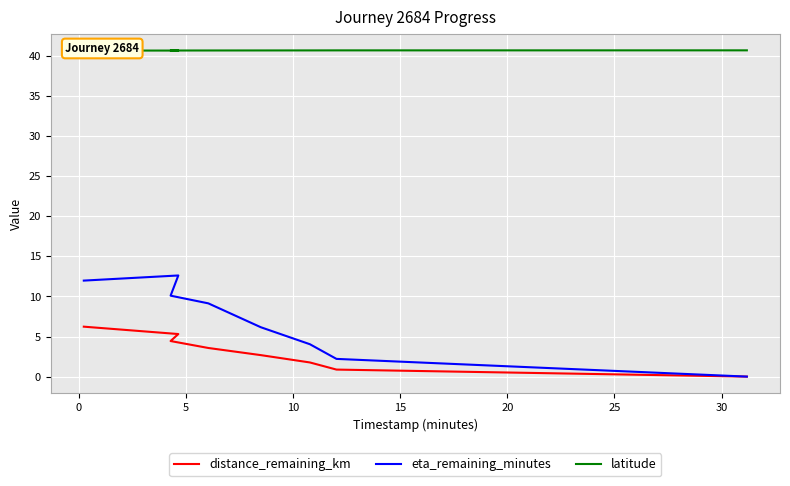

Is it true that eta_remaining_minutes equals 5.9 at 0?

False